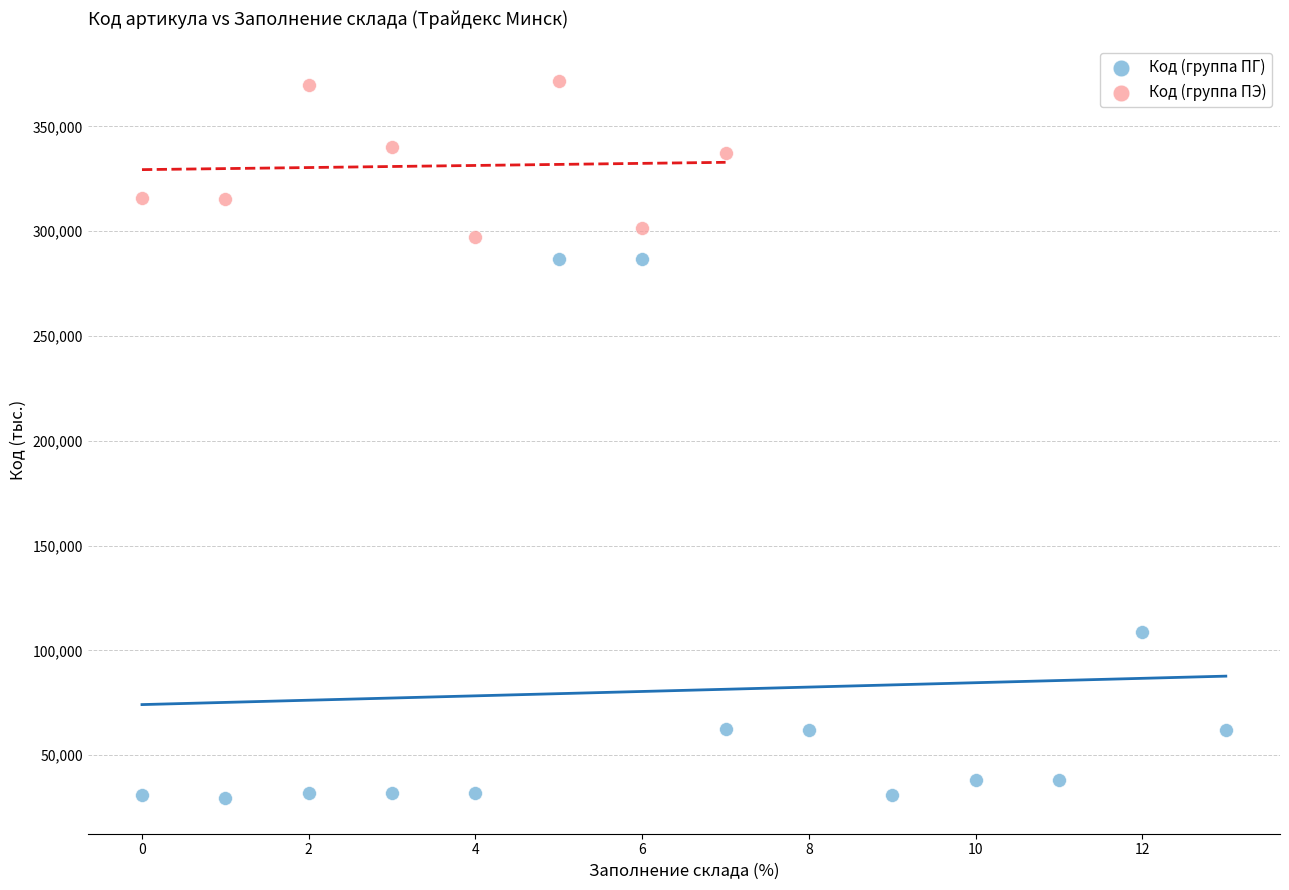

Which series contains the highest Y value?

Код (группа ПЭ)